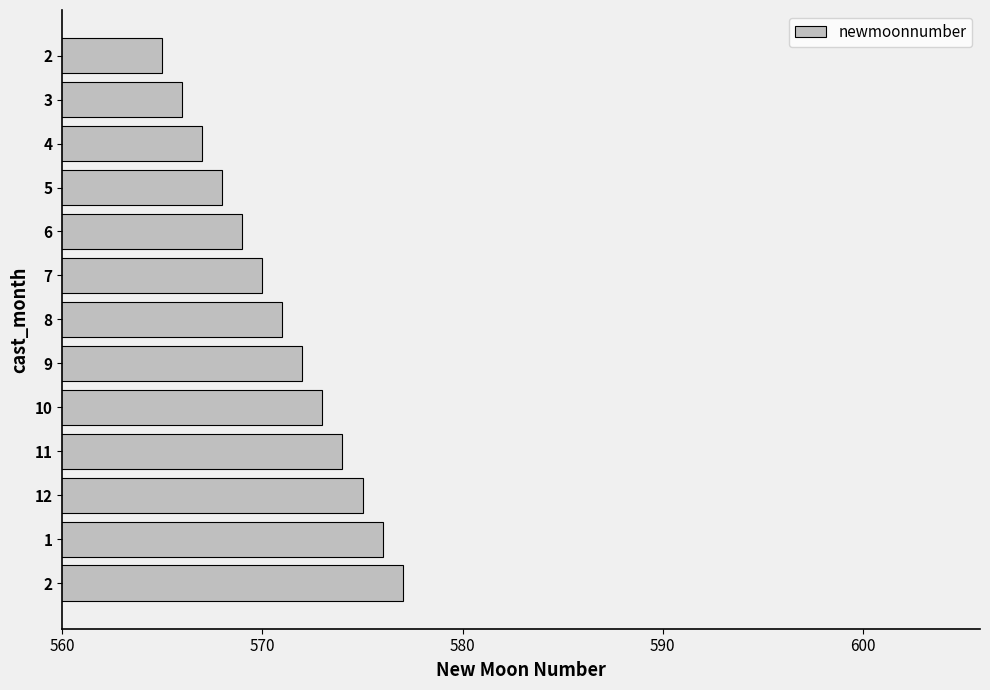

How many values are below 571?

6